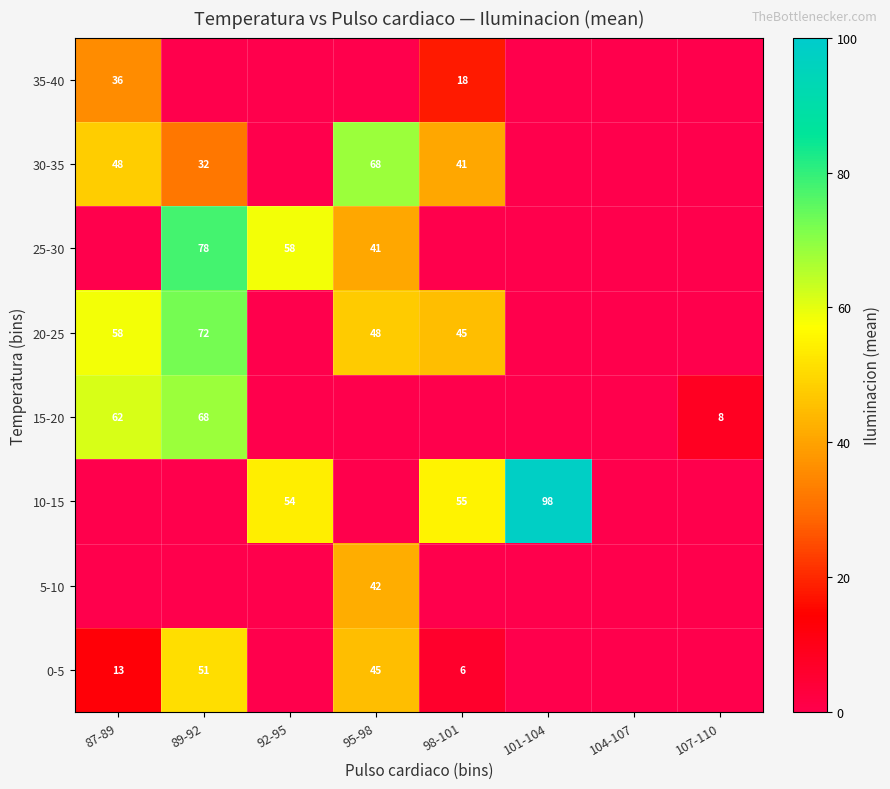

The value of 0-5 at 95-98 is 10. True or false?

False